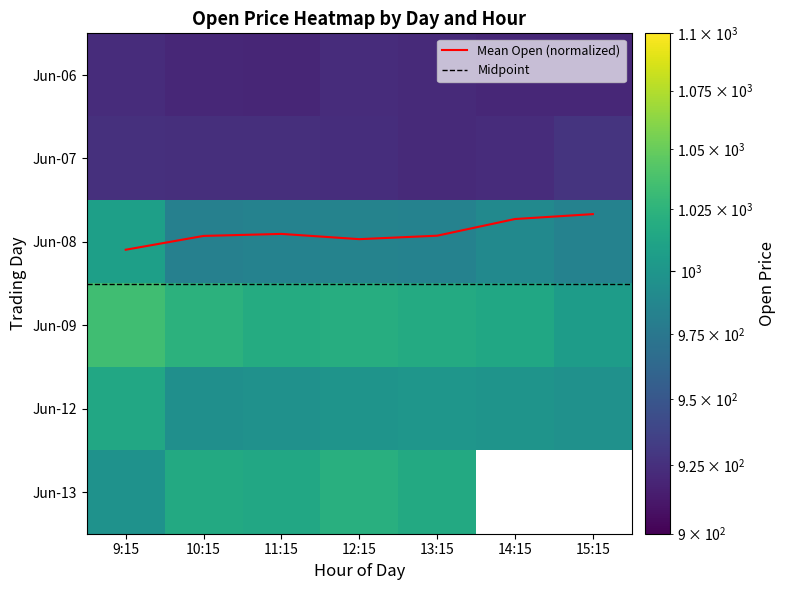

Rank the categories by 6-12 value from highest to lowest.

9:15, 13:15, 12:15, 14:15, 15:15, 11:15, 10:15